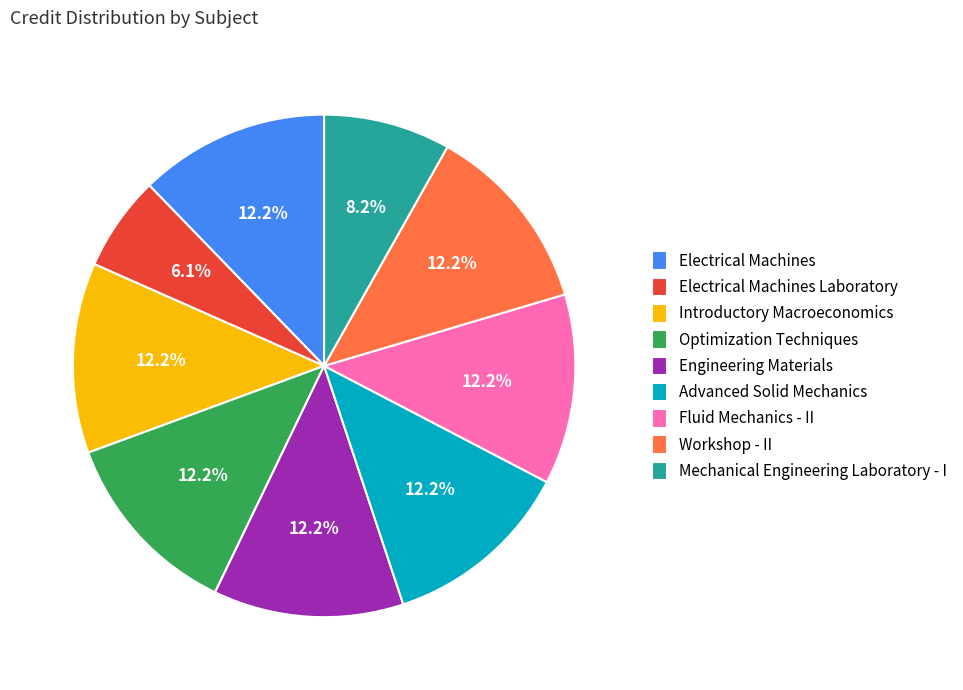

Does Electrical Machines Laboratory account for over 50% of the chart?

No